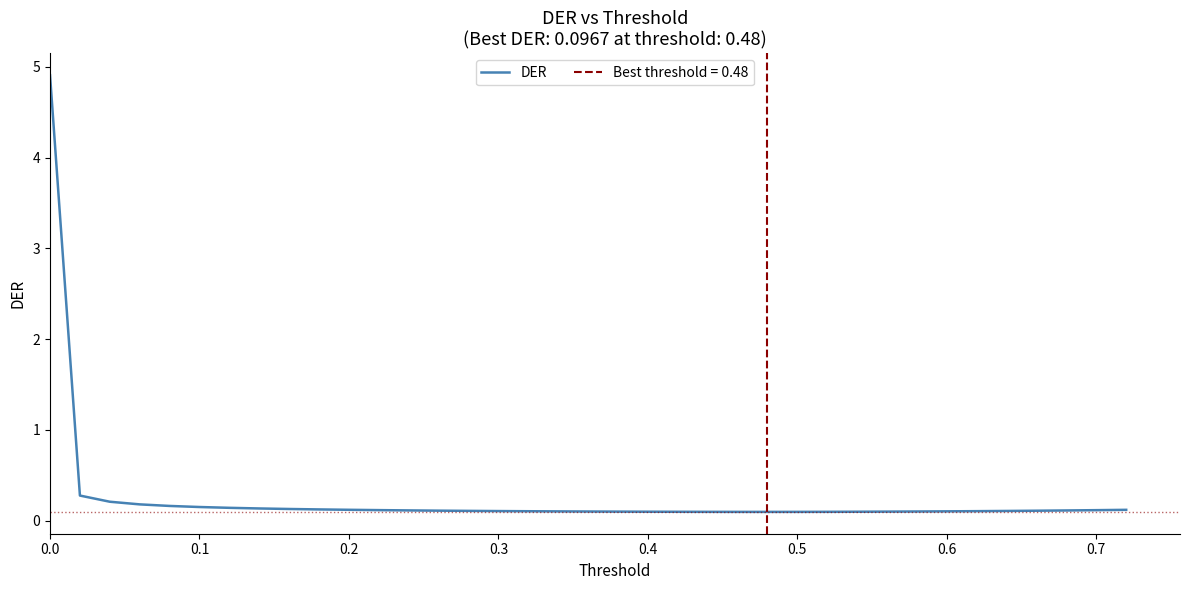

Is it true that DER equals 0.1 at 0.4?

True